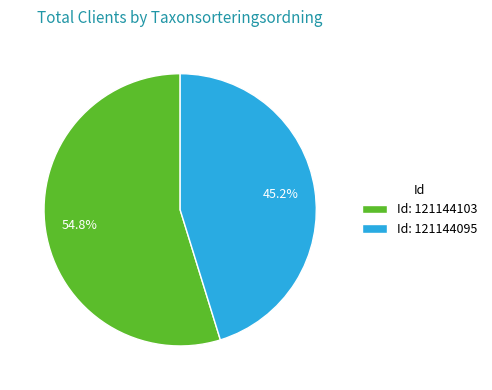

What is the ratio of the value at Id: 121144095 to the value at Id: 121144103?

0.8